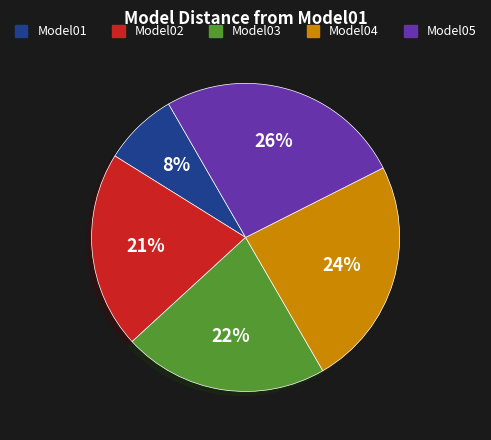

Which slice is the largest?

Model05